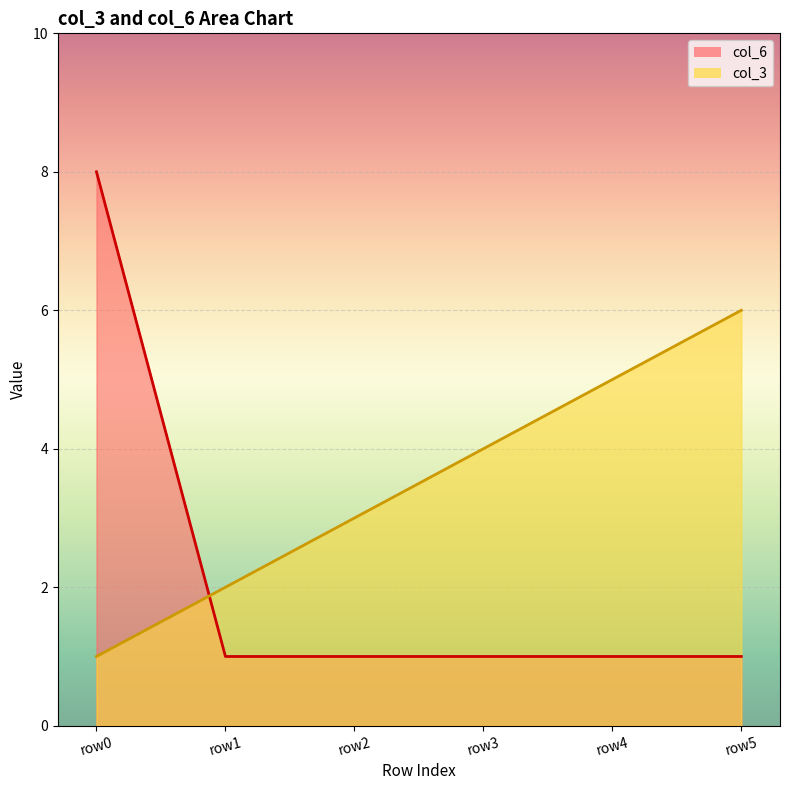

Which series has the widest spread of values?

col_6